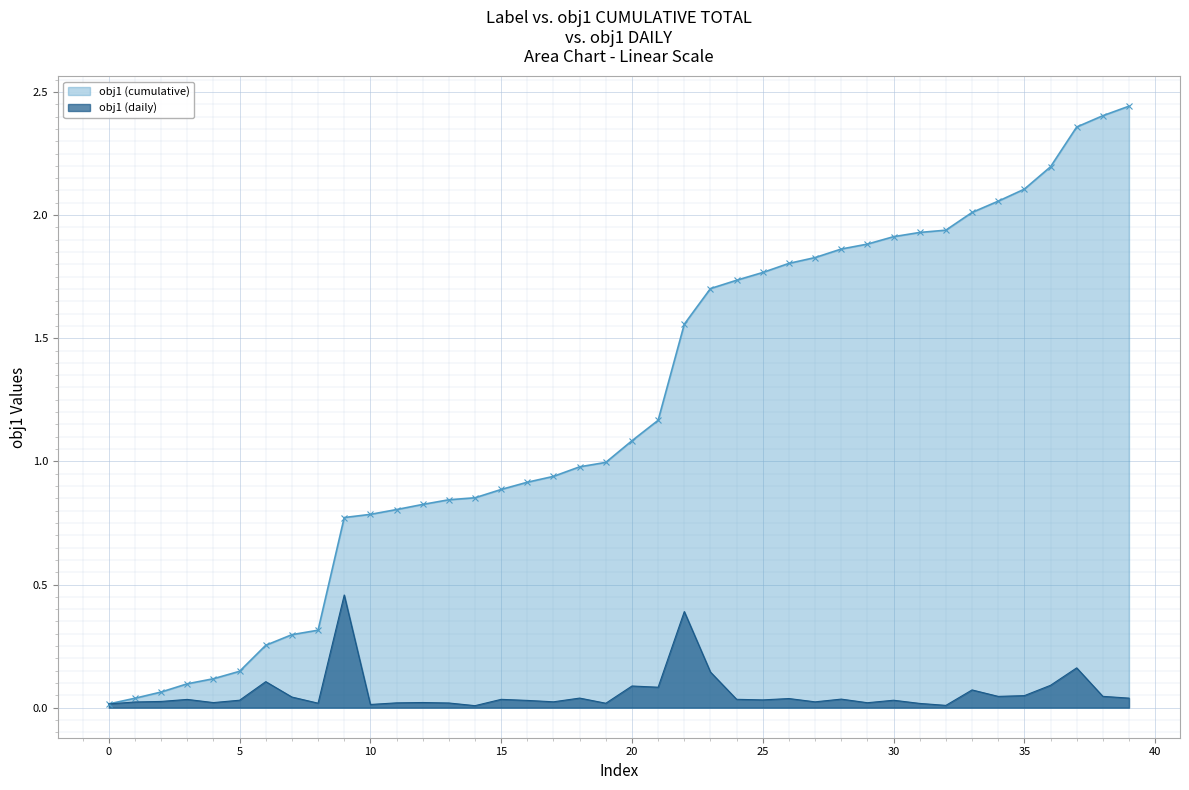

Where does the obj1 (cumulative) series first go above 1?

20